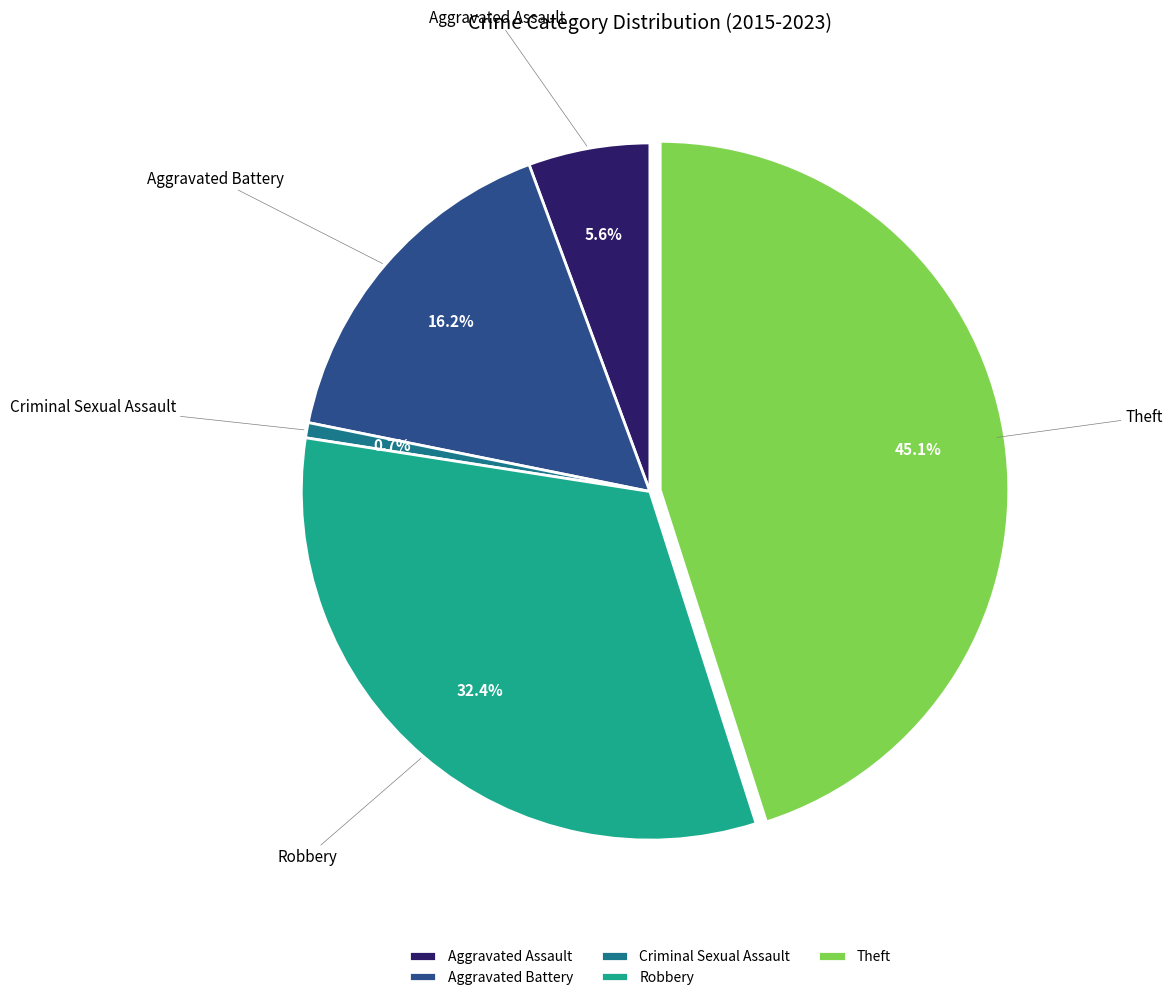

Which category has the smallest portion of the pie?

Criminal Sexual Assault